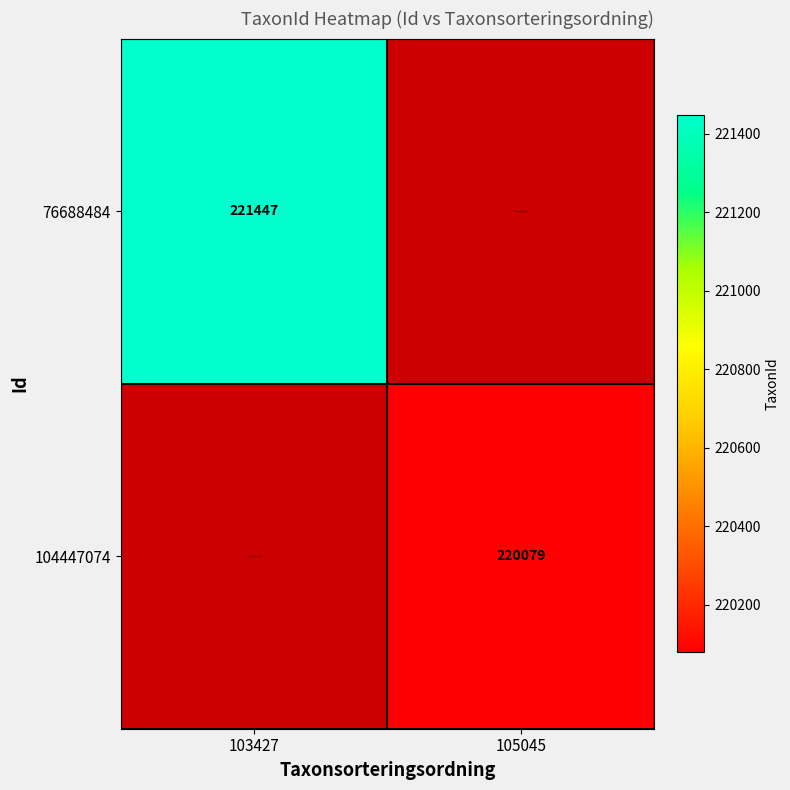

Is it true that 104447074 equals 220079 at 105045?

True